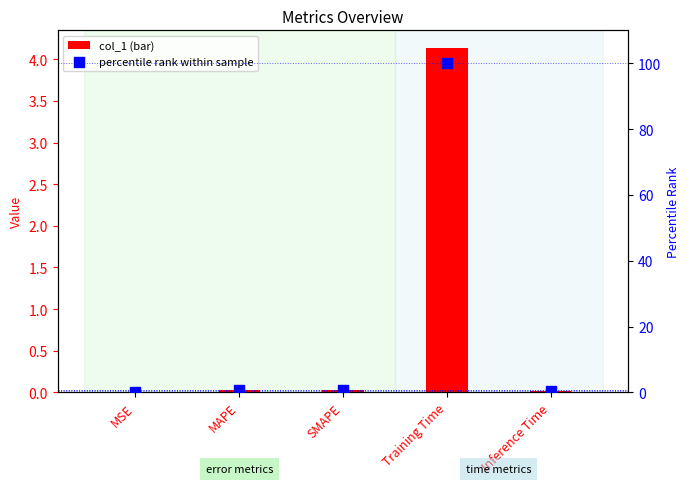

Is the value of percentile rank within sample at MSE greater than the value of col_1 at MAPE?

No